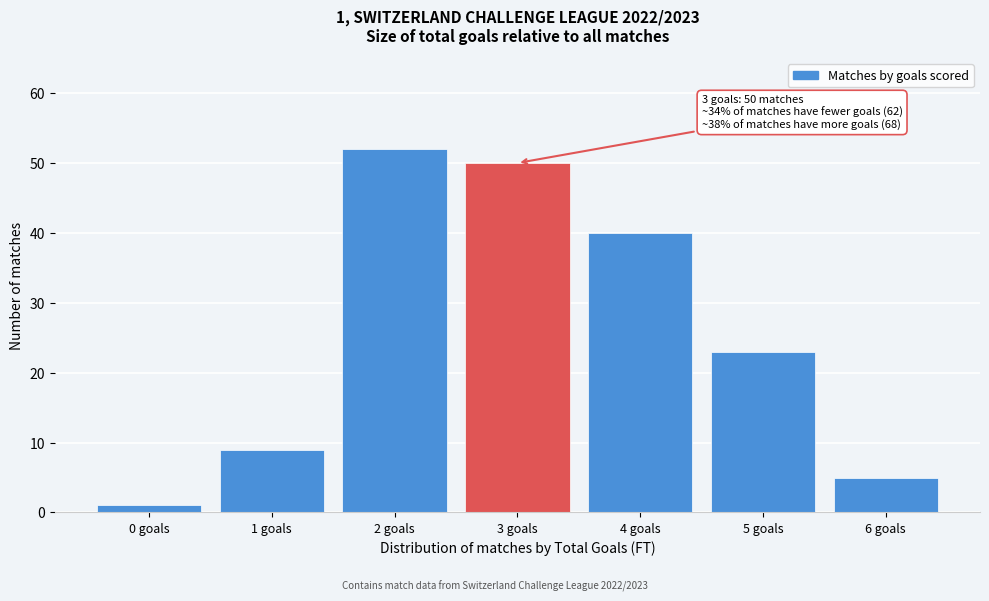

Reading left to right, transcribe all the data shown in this chart.

0 goals=1	1 goals=9	2 goals=52	3 goals=50	4 goals=40	5 goals=23	6 goals=5